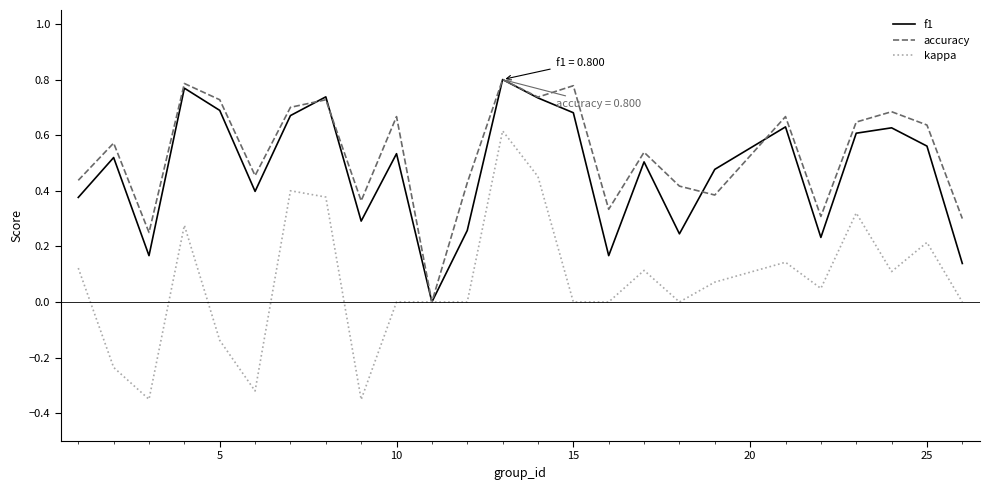

Which series has the widest spread of values?

kappa